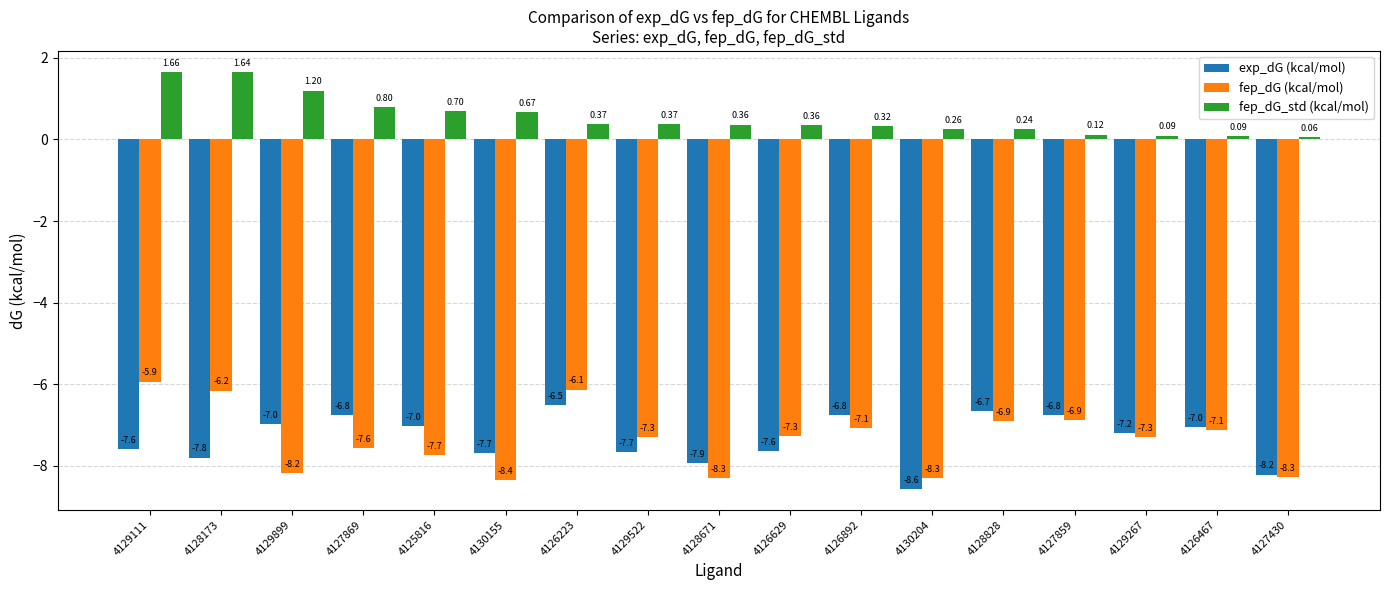

The value of fep_dG (kcal/mol) at 4127869 is -7.6. True or false?

True